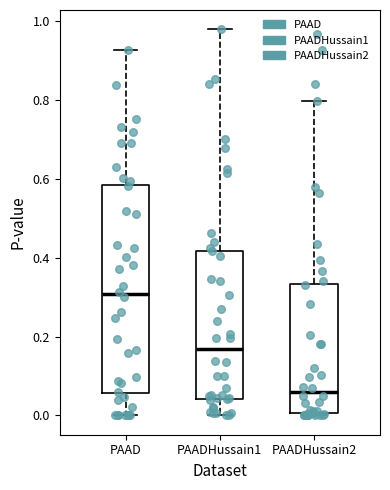

Which box's median line is the lowest?

PAADHussain2